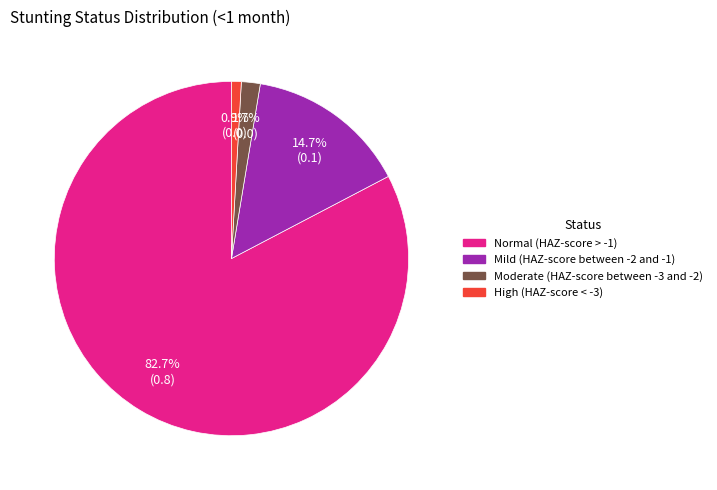

How many slices are in this pie chart?

4